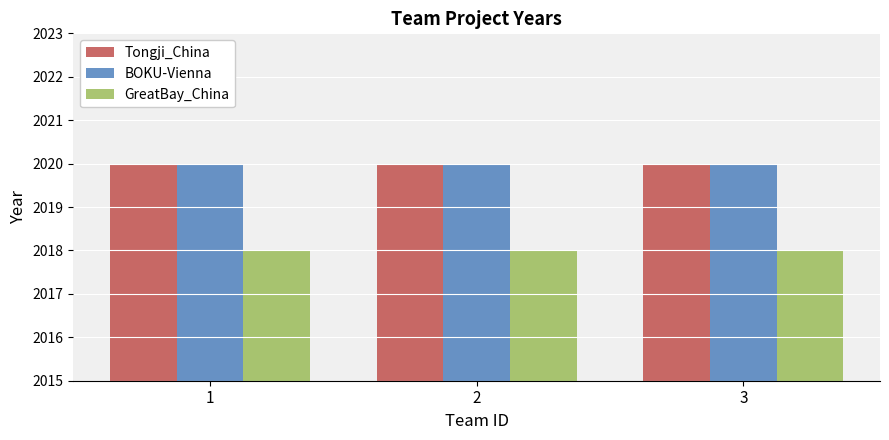

What is the sum of the GreatBay_China values at 2 and 3?

4036